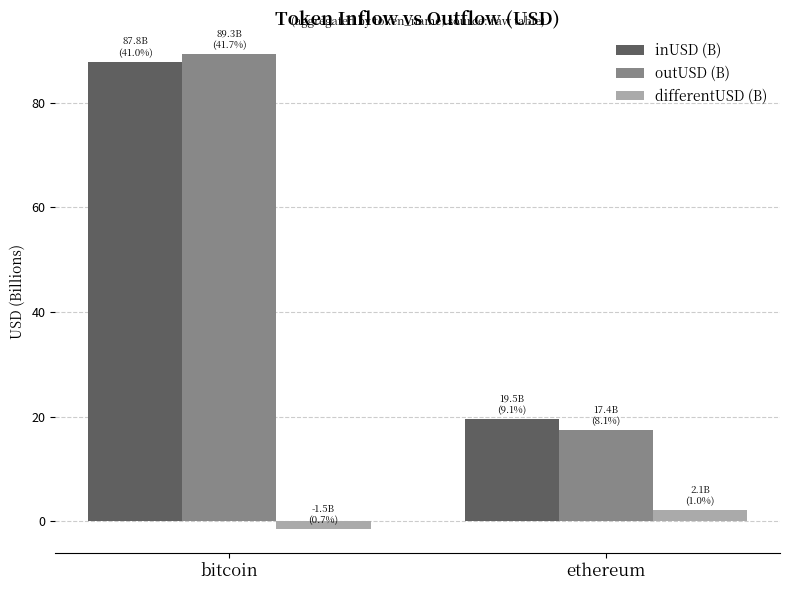

What is the label of the 2nd bar from the left?

ethereum